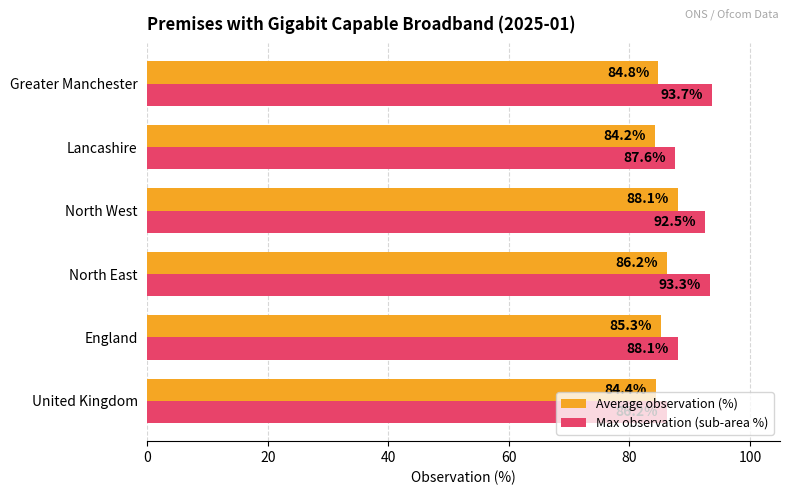

Rank the series by their maximum value, from highest to lowest.

Max observation (sub-area %), Average observation (%)